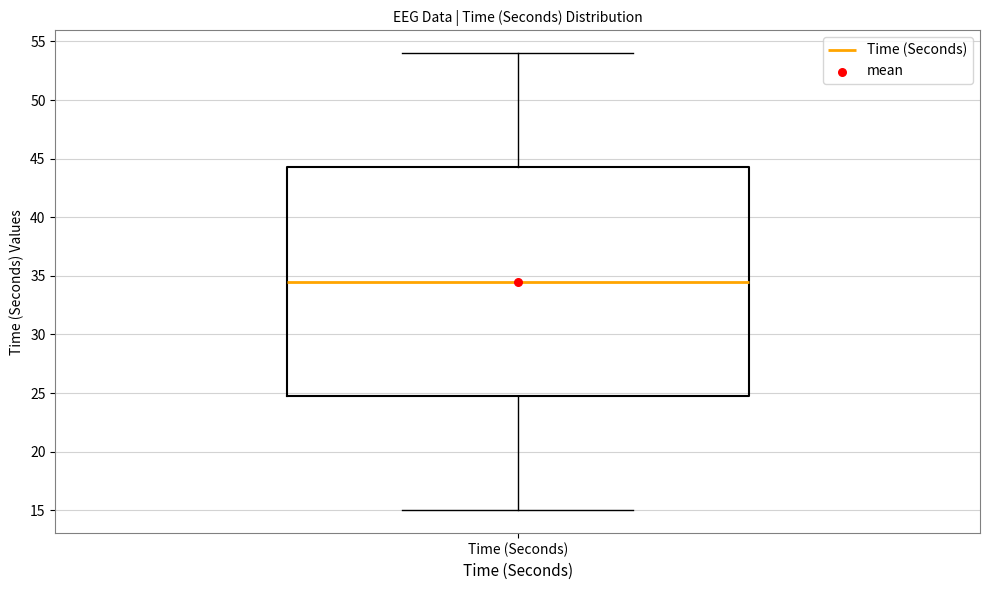

Read this box plot against the y-axis: the position of the median line, the range covered by the box, and the ends of both whiskers. The values are not printed on the chart, so give them approximately, as read against the axis.

median 34.5, box 25.0 to 44.5, whiskers 15.0 to 54.0